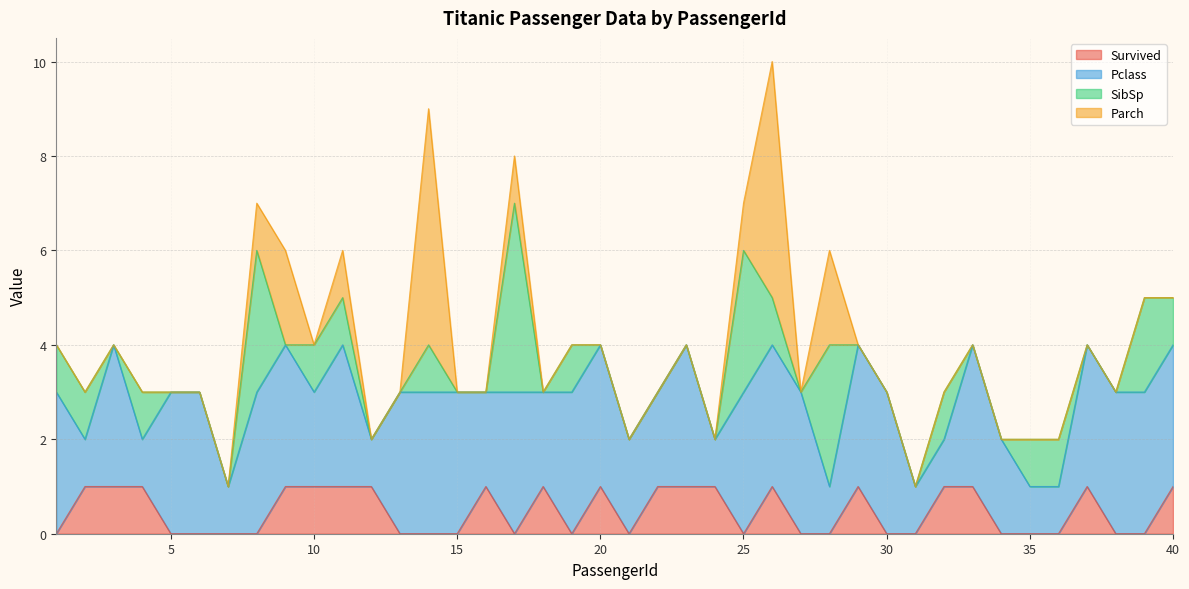

At which label is Survived closest to 0?

1